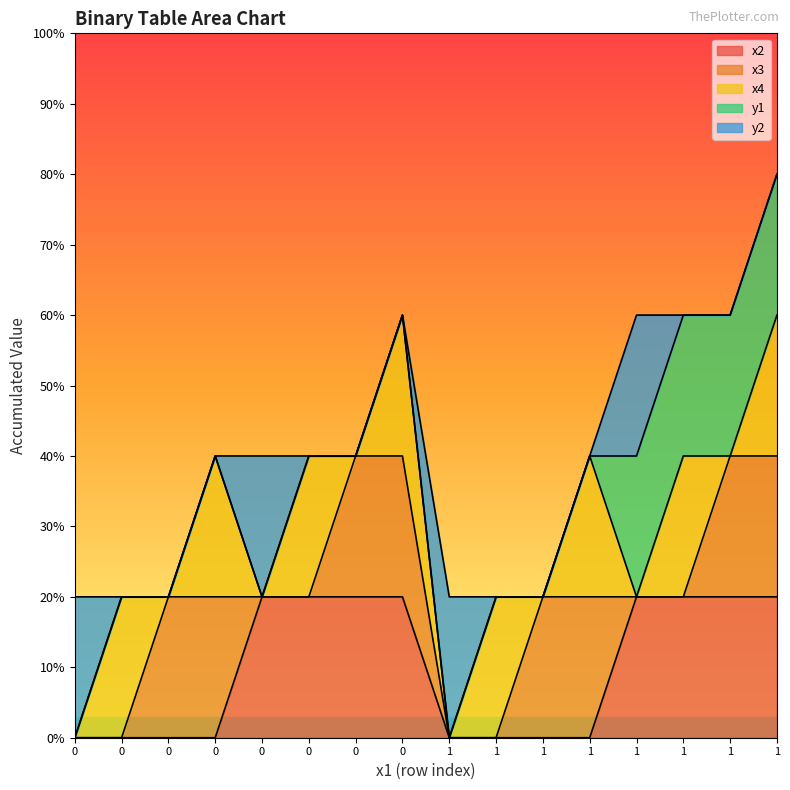

Between which two adjacent categories do x3 and y1 first intersect?

1 and 1